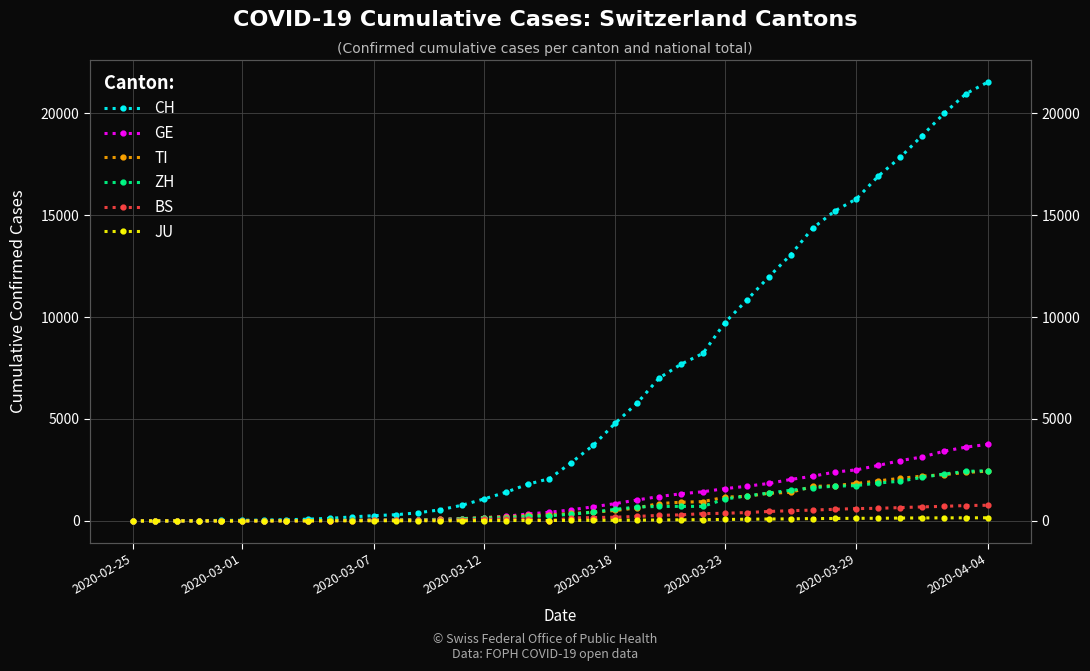

What is the average value of the BS series?

243